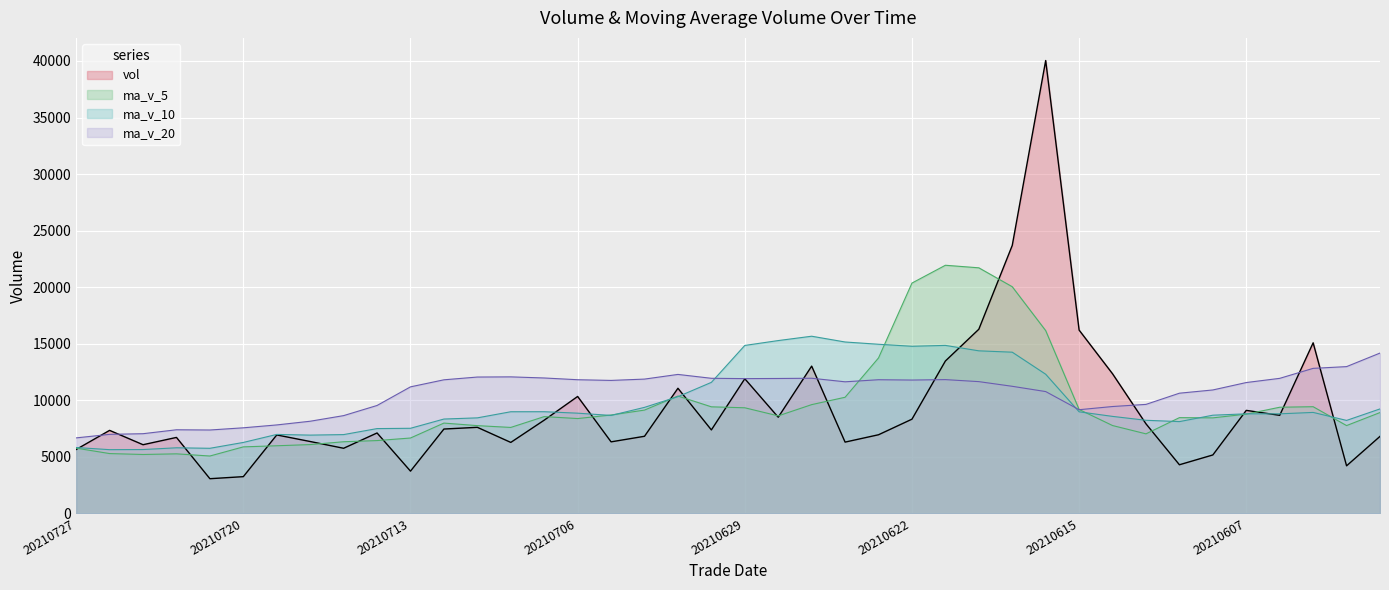

What are all the series names shown in the legend?

vol, ma_v_5, ma_v_10, ma_v_20